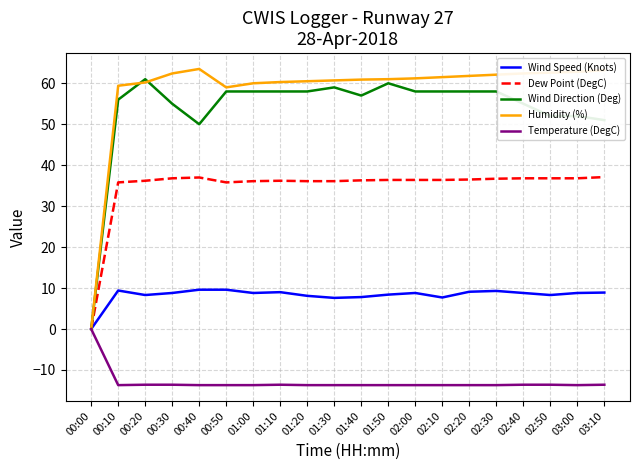

Which series has the largest range (max minus min)?

Humidity (%)